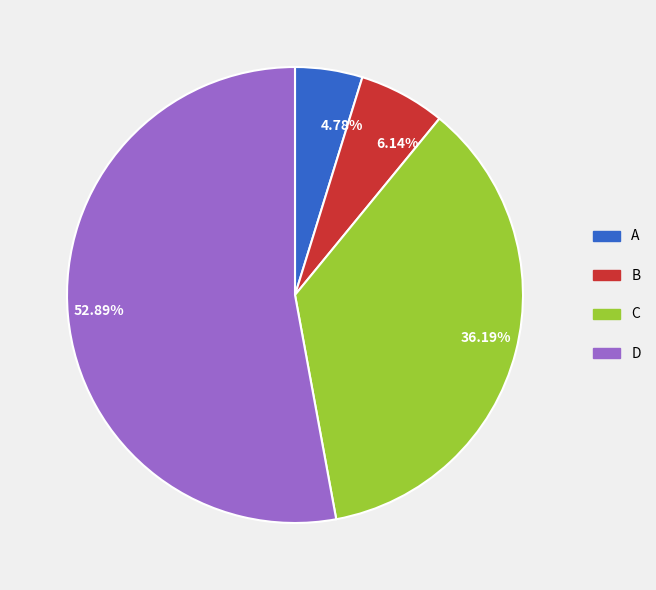

To the nearest percent, what is the difference between the largest and smallest slice percentages?

48%